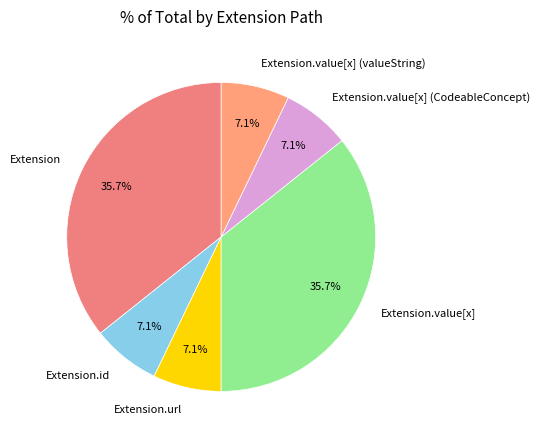

To the nearest percent, what is the difference between the largest and smallest slice percentages?

29%